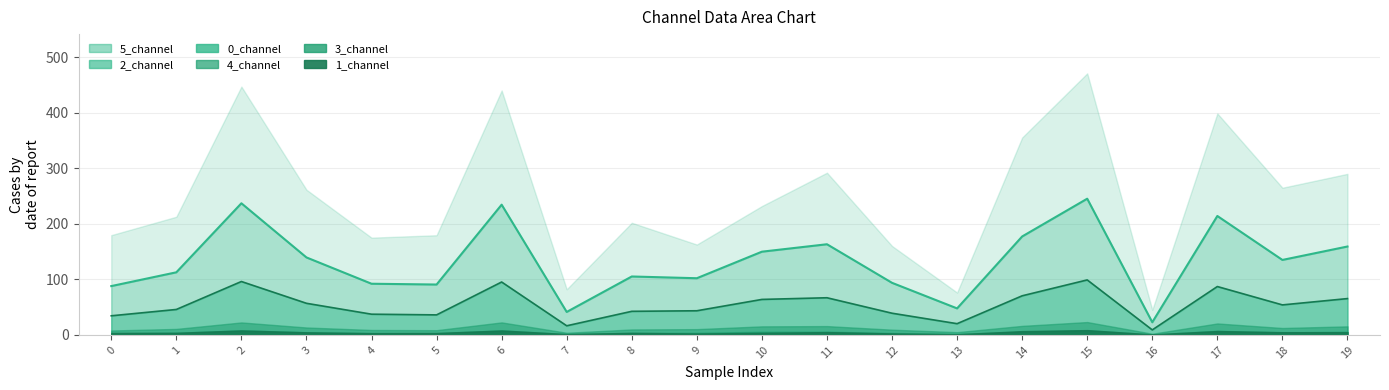

Read the 5_channel value at 7.

82.2